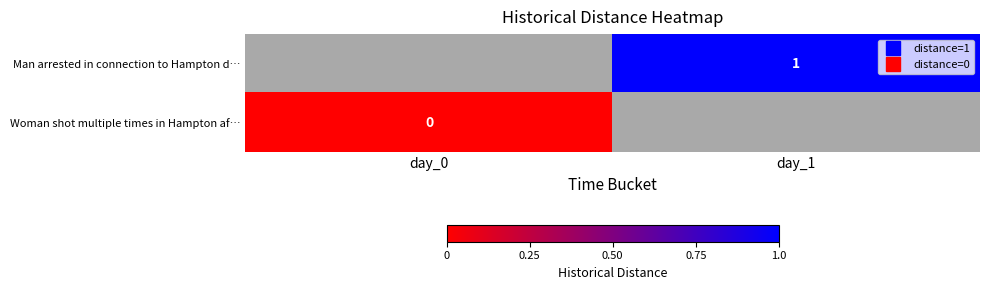

At day_0, list the series in order from largest to smallest.

Man arrested in connection to Hampton d…, Woman shot multiple times in Hampton af…